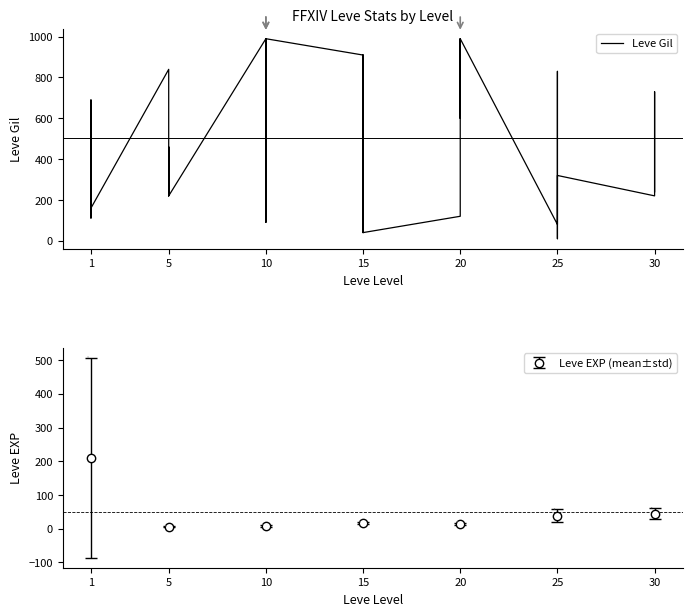

True or false: Leve EXP (mean±std) has more than 2 interior local peaks.

False